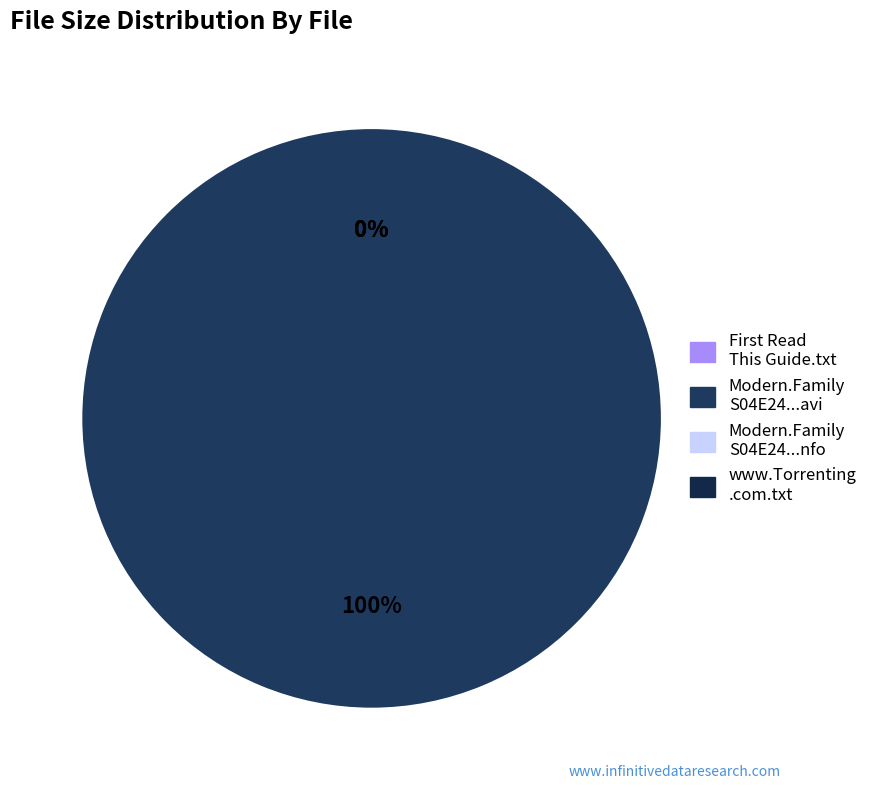

Which slice represents more than half of the pie?

Modern.Family.S04E24.HDTV.XviD-AFG.avi